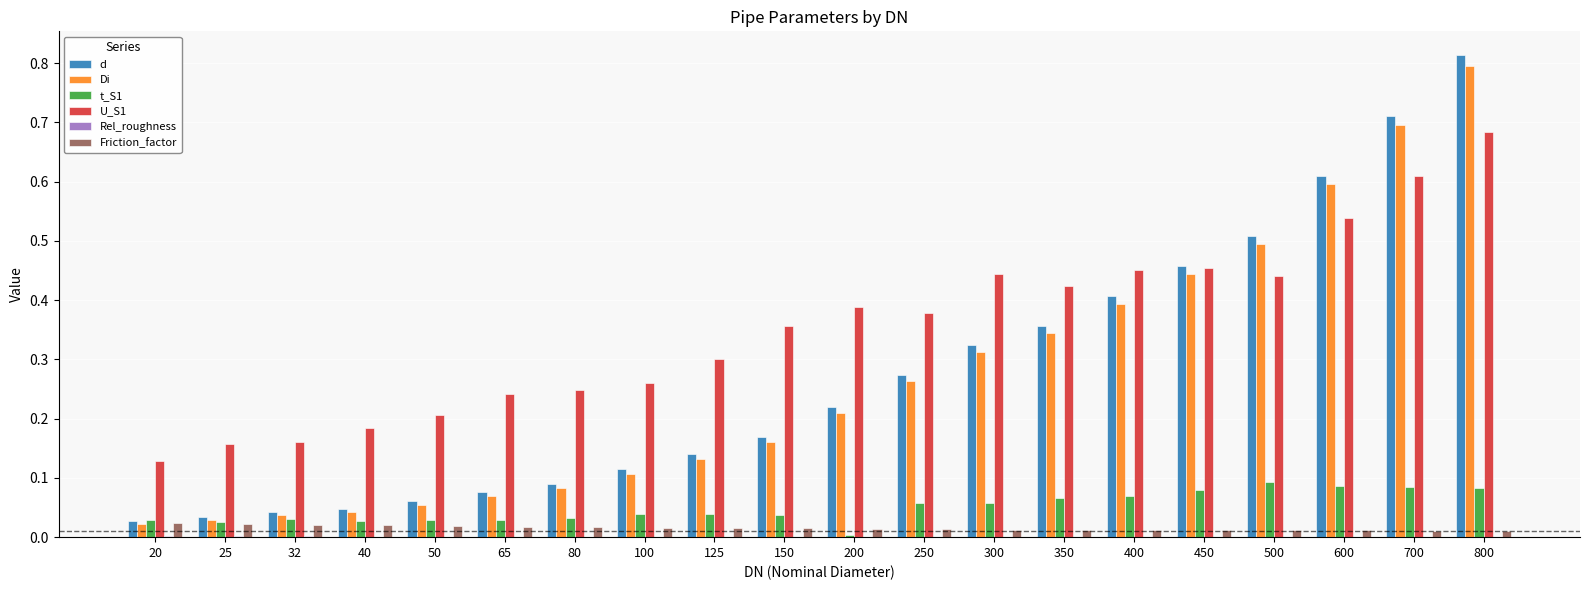

True or false: t_S1 has a value of 0.1 at 300.

True